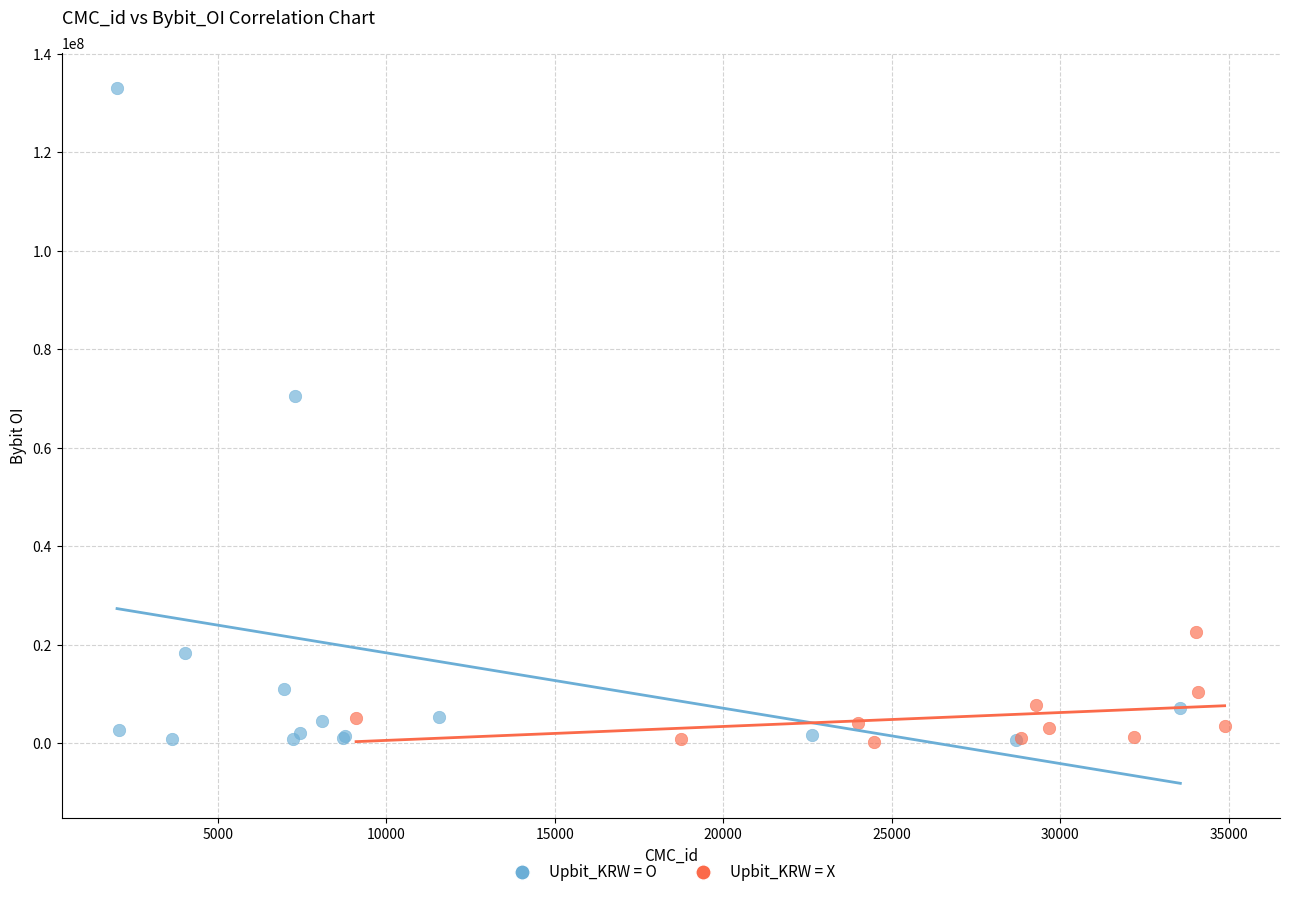

Which series has the widest spread of Y values?

Upbit_KRW = O